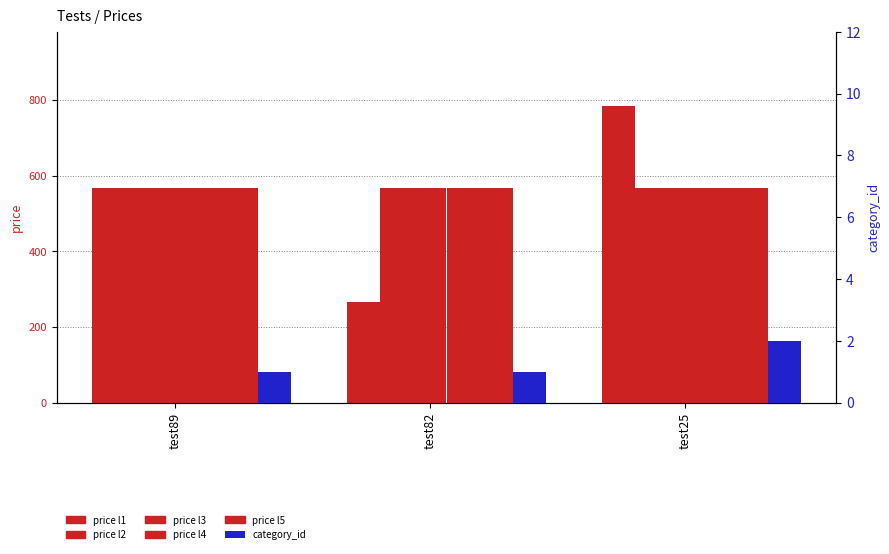

Where is price l1 nearest to the value 524?

test89